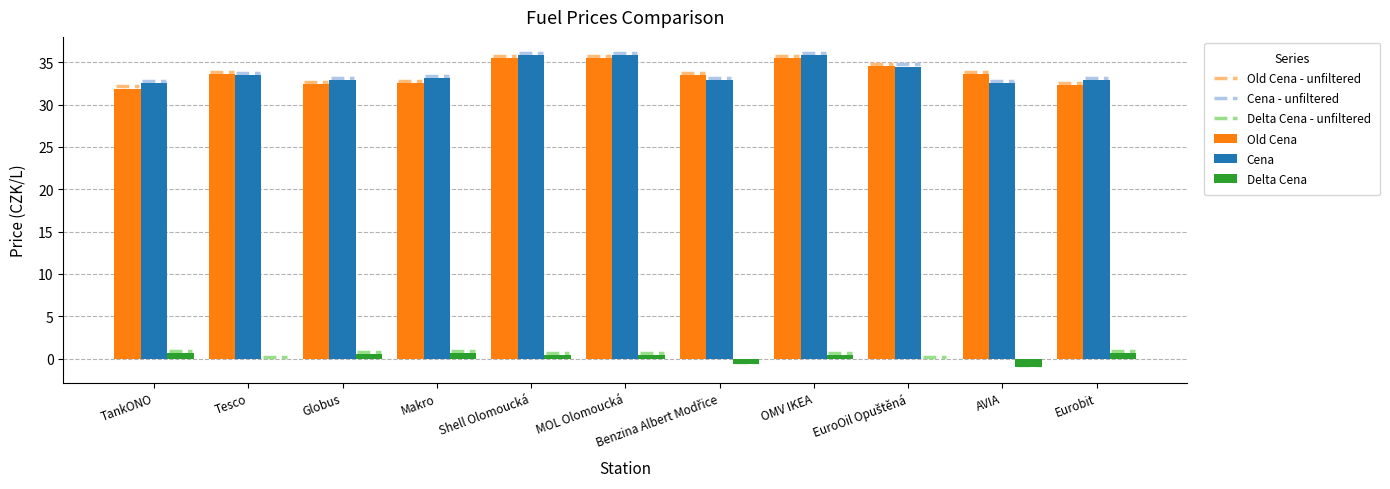

The value of Old Cena at OMV IKEA is 35.5. True or false?

True